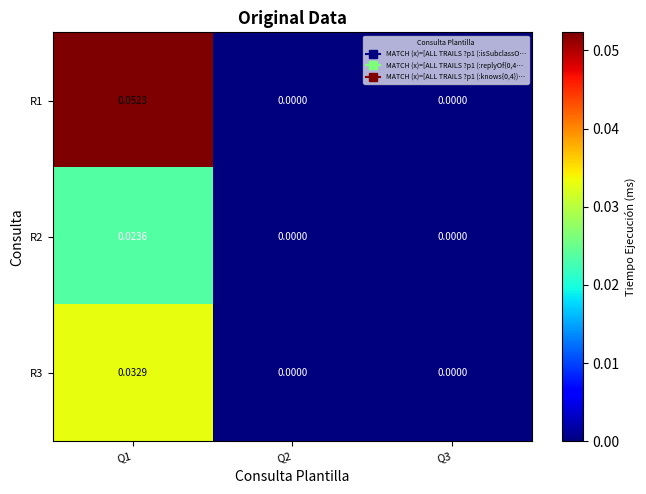

Is the value of R2 at Q3 greater than the value of R3 at Q1?

No